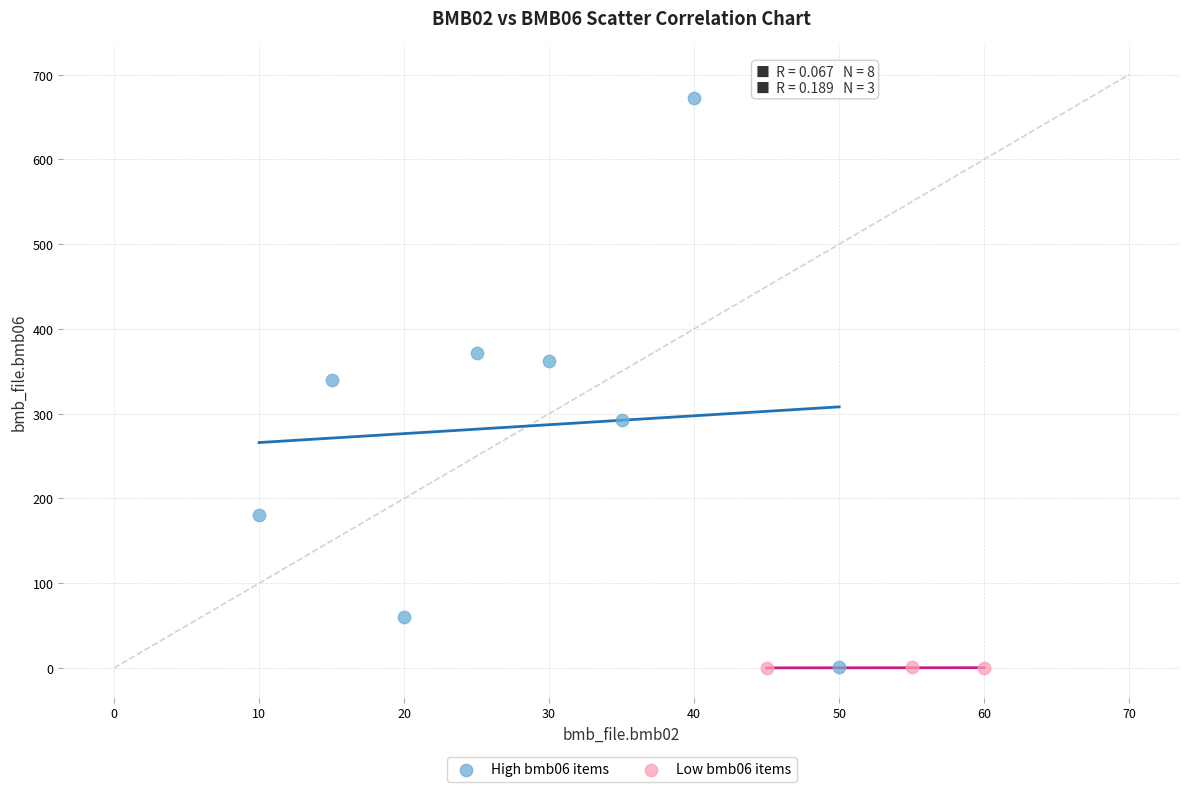

Which series contains the highest Y value?

High bmb06 items